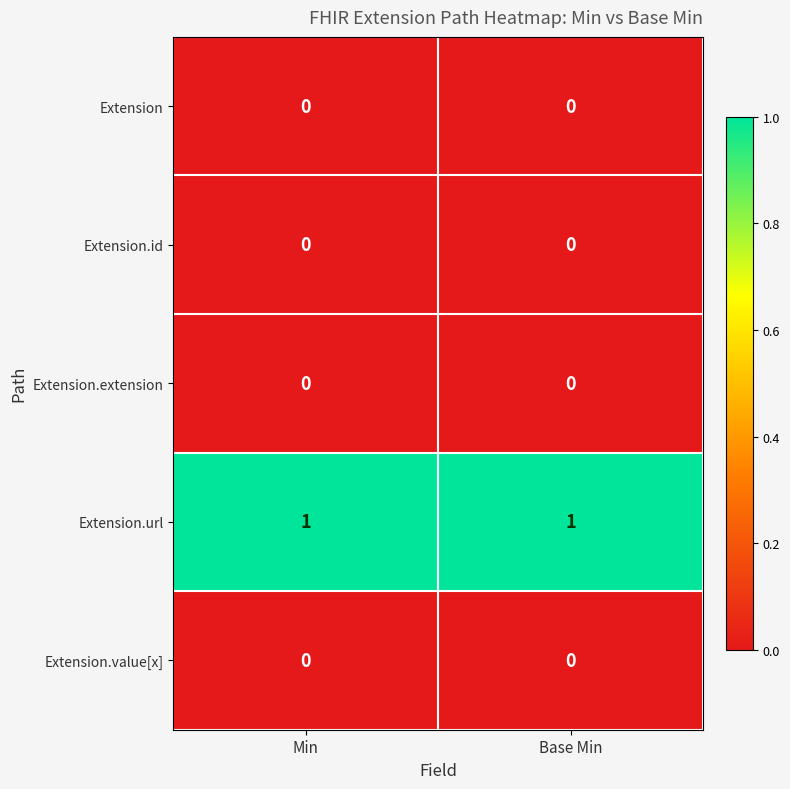

Is it true that Extension equals 0 at Min?

True